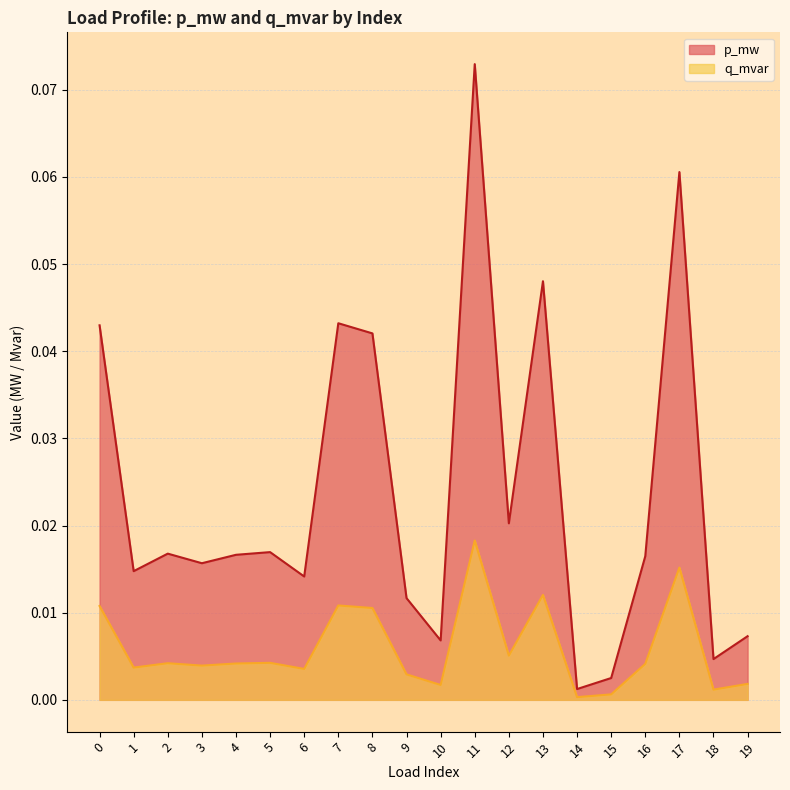

Reading right to left, list all the values displayed in this chart.

p_mw: 19=0.0	18=0.0	17=0.1	16=0.0	15=0.0	14=0.0	13=0.0	12=0.0	11=0.1	10=0.0	9=0.0	8=0.0	7=0.0	6=0.0	5=0.0	4=0.0	3=0.0	2=0.0	1=0.0	0=0.0
q_mvar: 19=0.0	18=0.0	17=0.0	16=0.0	15=0.0	14=0.0	13=0.0	12=0.0	11=0.0	10=0.0	9=0.0	8=0.0	7=0.0	6=0.0	5=0.0	4=0.0	3=0.0	2=0.0	1=0.0	0=0.0